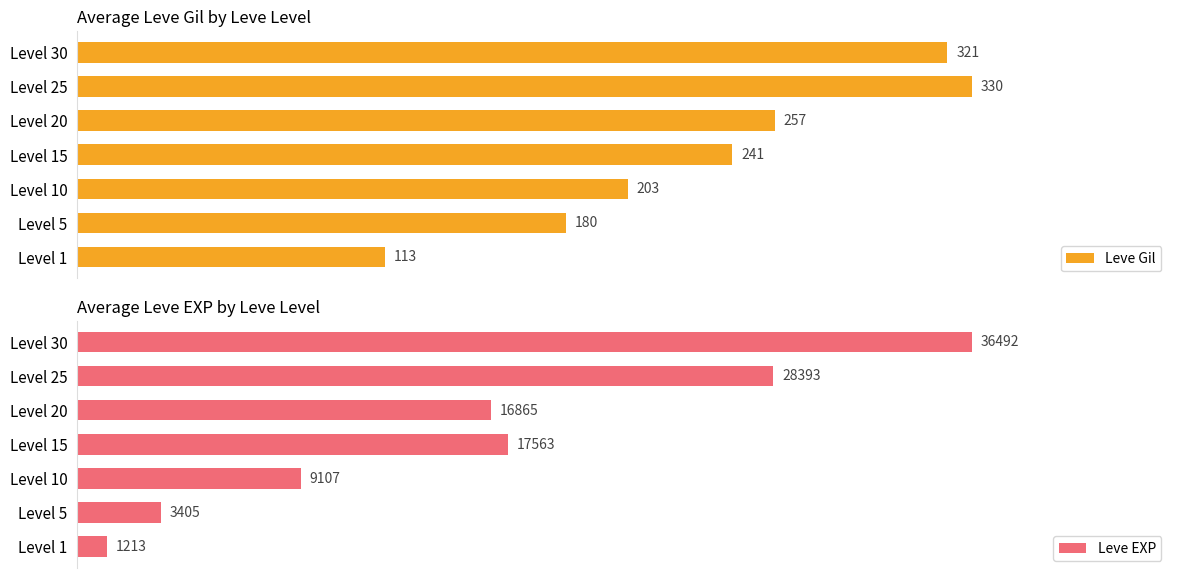

What are all the series names shown in the legend?

Leve Gil, Leve EXP